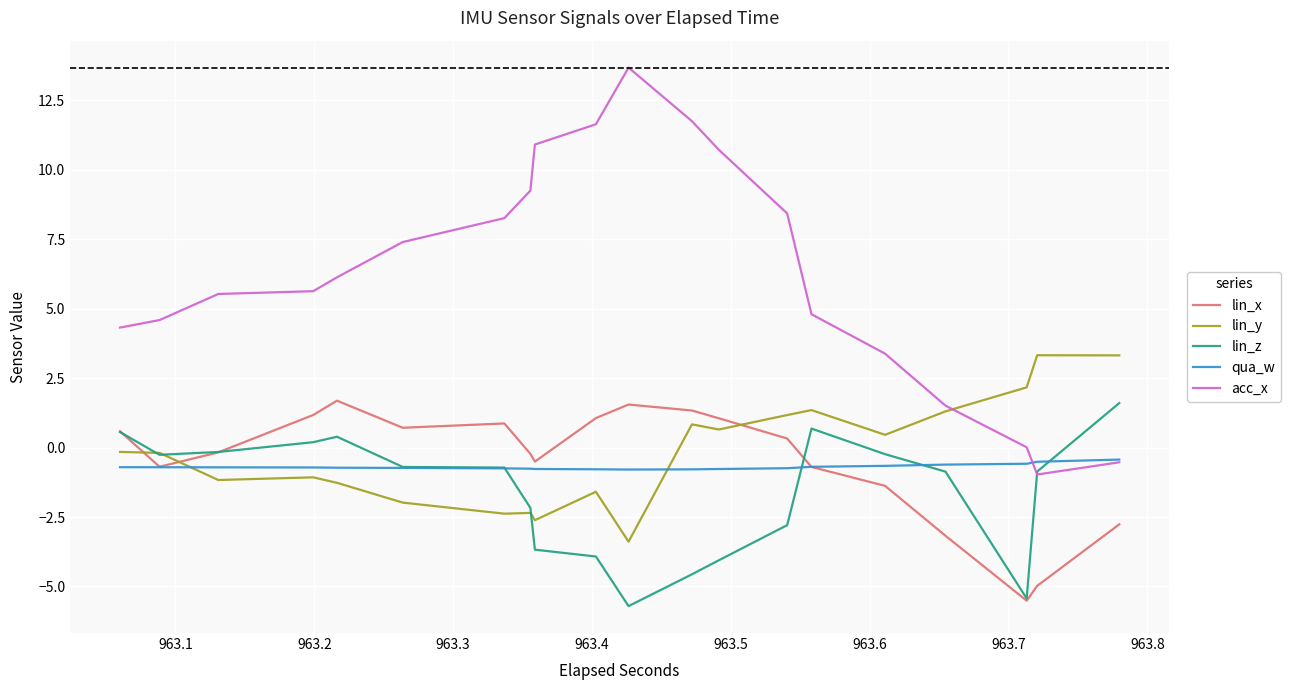

The acc_x series shows 2.4 at 19. True or false?

False